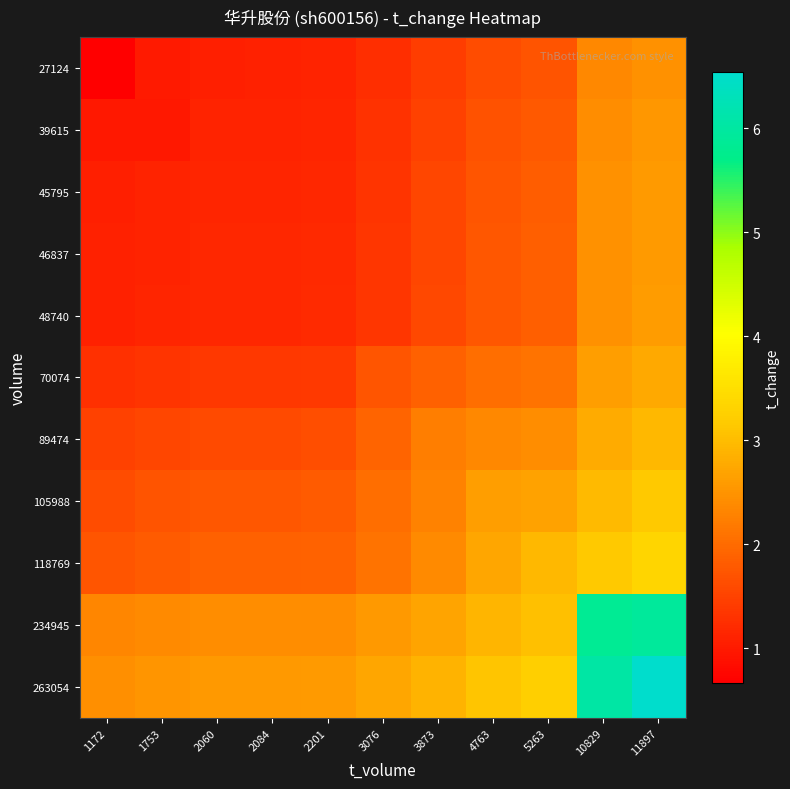

Reading left to right, extract all data points from this chart.

27124: 1172=0.7	1753=1.0	2060=1.1	2084=1.1	2201=1.1	3076=1.3	3873=1.4	4763=1.6	5263=1.7	10829=2.4	11897=2.5
39615: 1172=1.0	1753=1.0	2060=1.1	2084=1.1	2201=1.1	3076=1.3	3873=1.5	4763=1.7	5263=1.8	10829=2.4	11897=2.5
45795: 1172=1.1	1753=1.1	2060=1.1	2084=1.1	2201=1.2	3076=1.3	3873=1.5	4763=1.7	5263=1.8	10829=2.5	11897=2.6
46837: 1172=1.1	1753=1.1	2060=1.2	2084=1.2	2201=1.2	3076=1.3	3873=1.6	4763=1.7	5263=1.8	10829=2.5	11897=2.6
48740: 1172=1.1	1753=1.1	2060=1.2	2084=1.2	2201=1.2	3076=1.4	3873=1.6	4763=1.8	5263=1.9	10829=2.5	11897=2.6
70074: 1172=1.3	1753=1.3	2060=1.4	2084=1.4	2201=1.4	3076=1.7	3873=1.9	4763=2.0	5263=2.1	10829=2.6	11897=2.8
89474: 1172=1.5	1753=1.5	2060=1.6	2084=1.6	2201=1.6	3076=1.9	3873=2.2	4763=2.4	5263=2.4	10829=2.8	11897=3.0
105988: 1172=1.6	1753=1.7	2060=1.8	2084=1.8	2201=1.8	3076=2.0	3873=2.3	4763=2.6	5263=2.7	10829=3.0	11897=3.2
118769: 1172=1.7	1753=1.8	2060=1.9	2084=1.9	2201=1.9	3076=2.1	3873=2.4	4763=2.7	5263=3.0	10829=3.2	11897=3.3
234945: 1172=2.3	1753=2.4	2060=2.4	2084=2.4	2201=2.4	3076=2.6	3873=2.7	4763=2.9	5263=3.0	10829=5.8	11897=5.9
263054: 1172=2.5	1753=2.5	2060=2.6	2084=2.6	2201=2.6	3076=2.7	3873=2.9	4763=3.1	5263=3.3	10829=6.1	11897=6.5